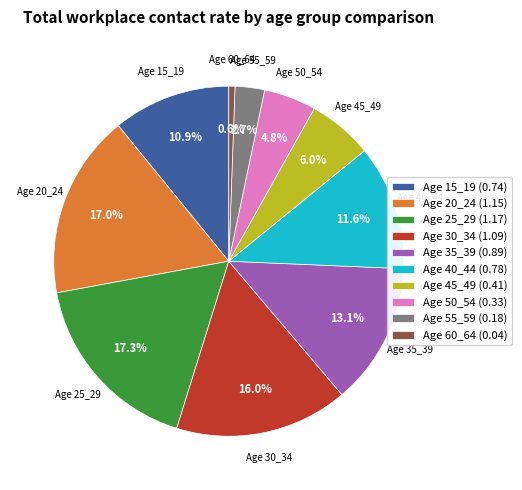

What percentage do Age 60_64 (0.04) and Age 50_54 (0.33) together represent?

5.4%